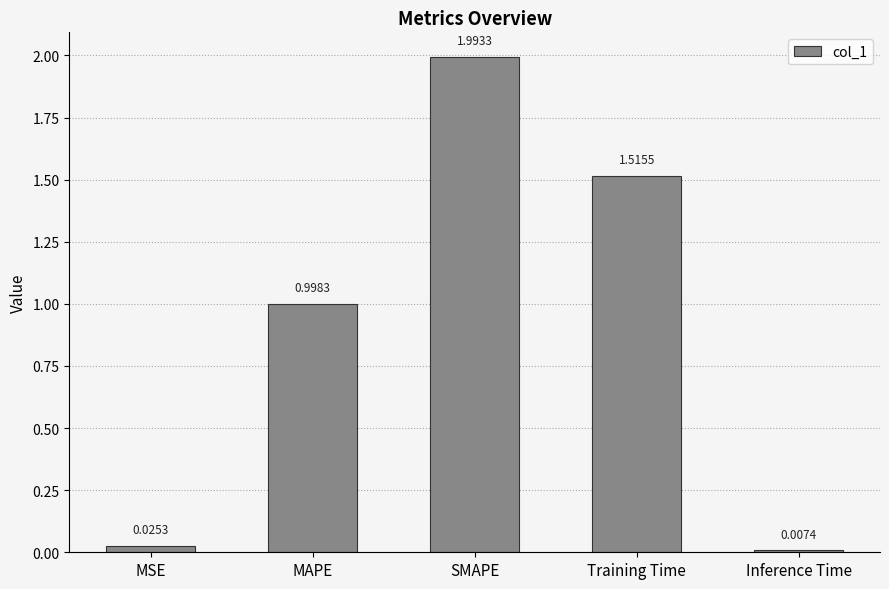

What is the change in value from SMAPE to Inference Time?

-2.0